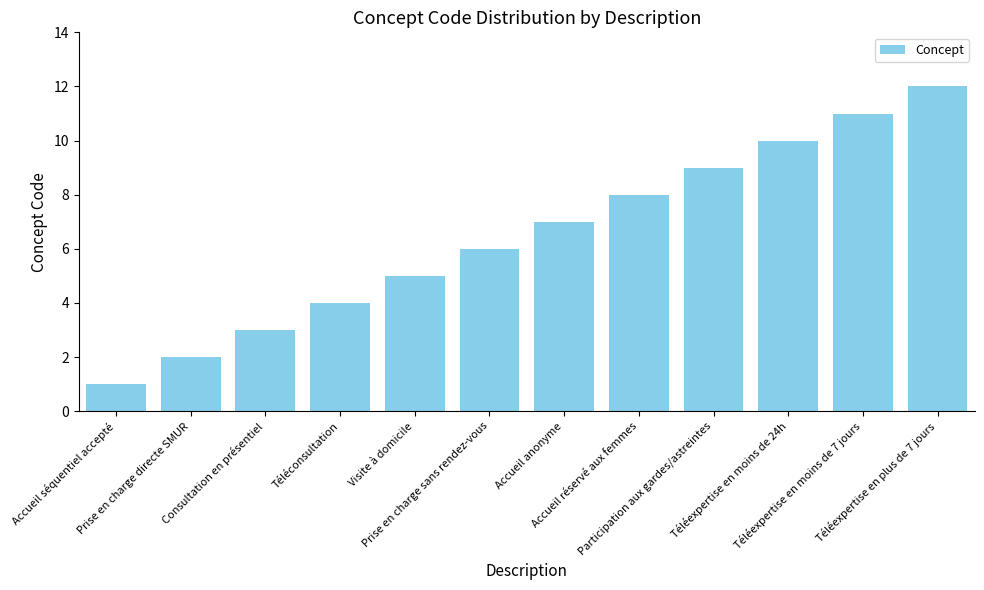

Read the value at Accueil réservé aux femmes, to the nearest 10.

10